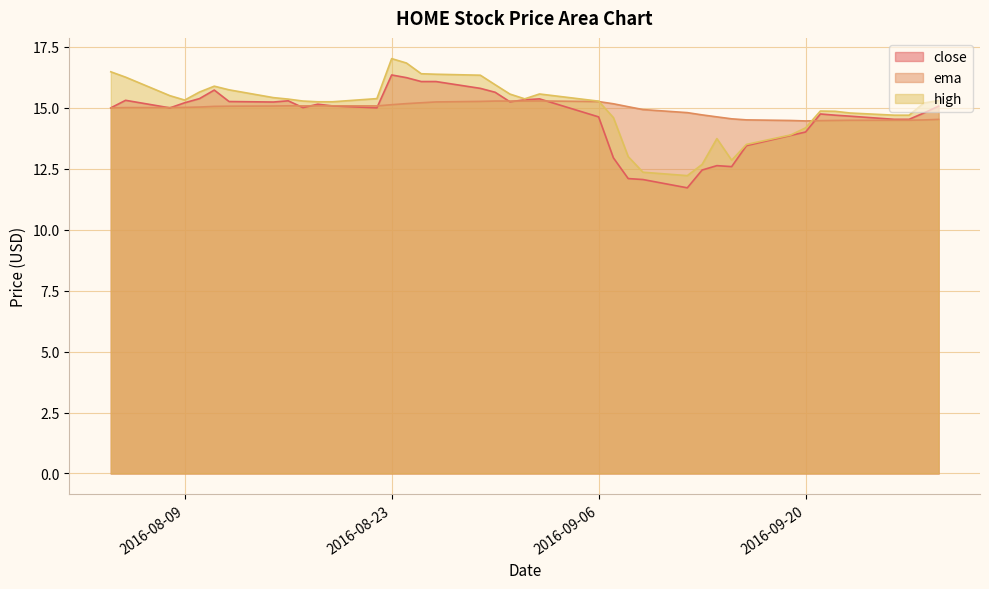

Which has a higher value, 2016-08-31 or 2016-09-23?

2016-08-31